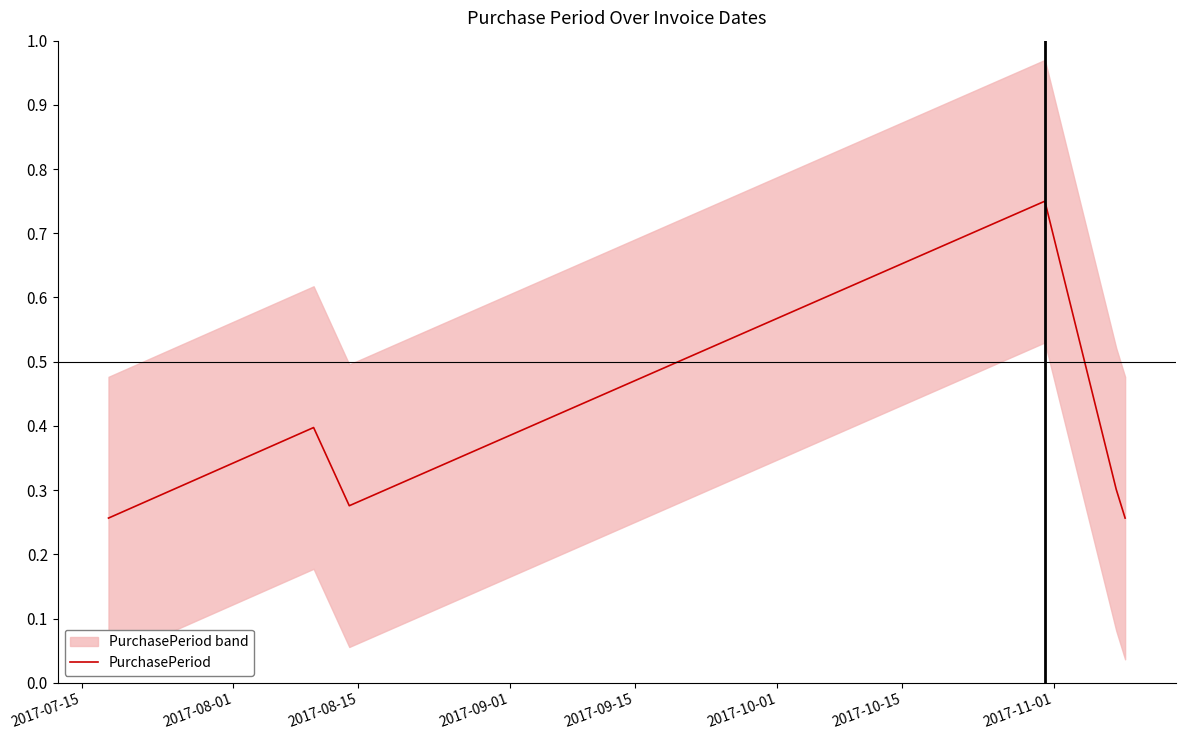

Count the values in the range 0 to 1.

6